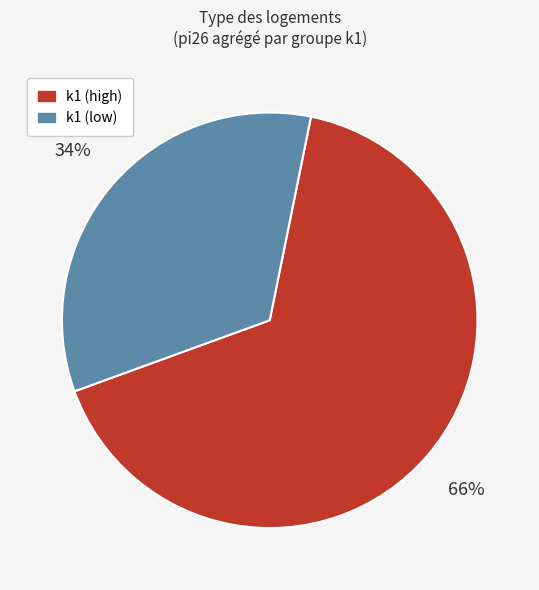

How many slices are in this pie chart?

2